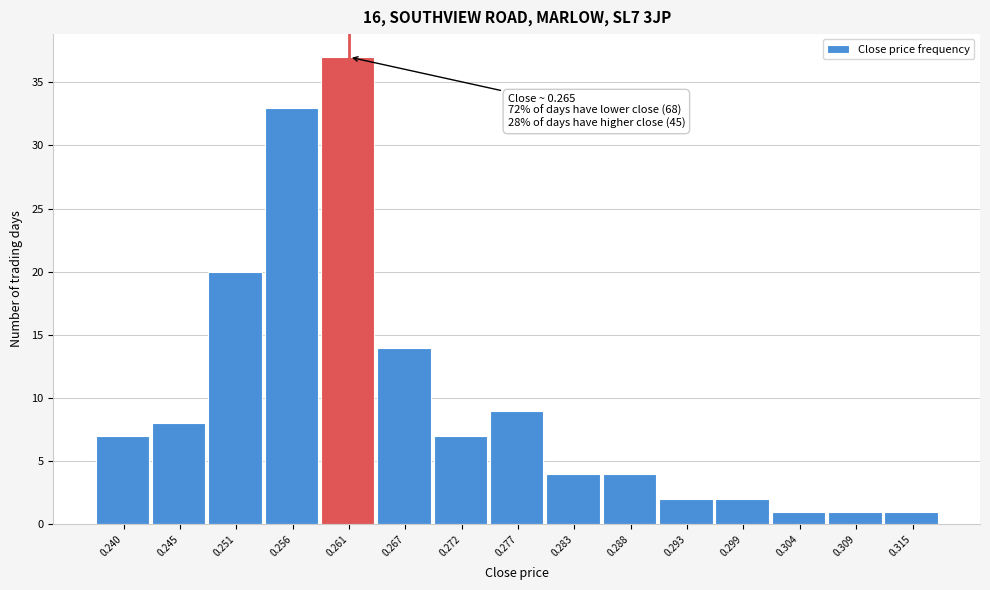

Reading left to right, transcribe all the data shown in this chart.

7	8	20	33	37	14	7	9	4	4	2	2	1	1	1